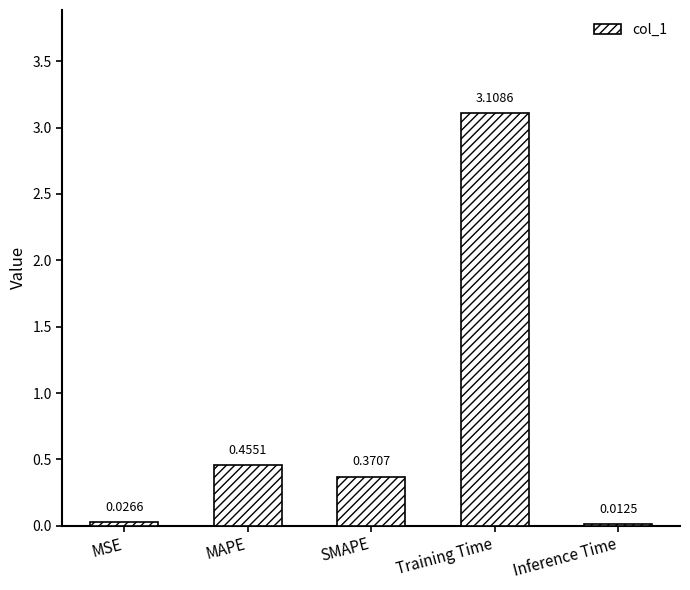

Which has a higher value, Training Time or Inference Time?

Training Time